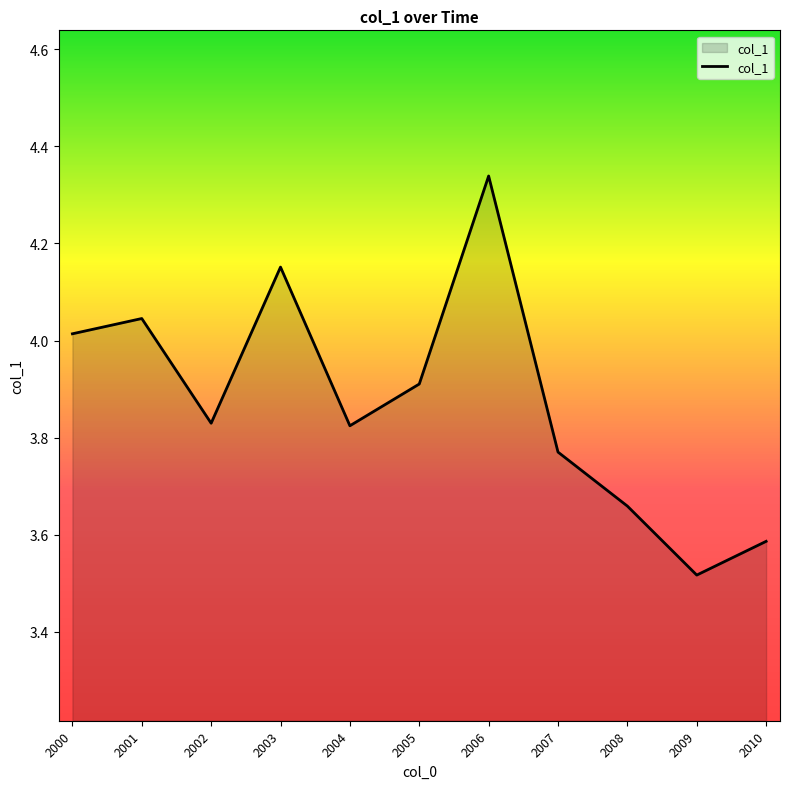

At which category does the chart reach its peak across all series?

2006